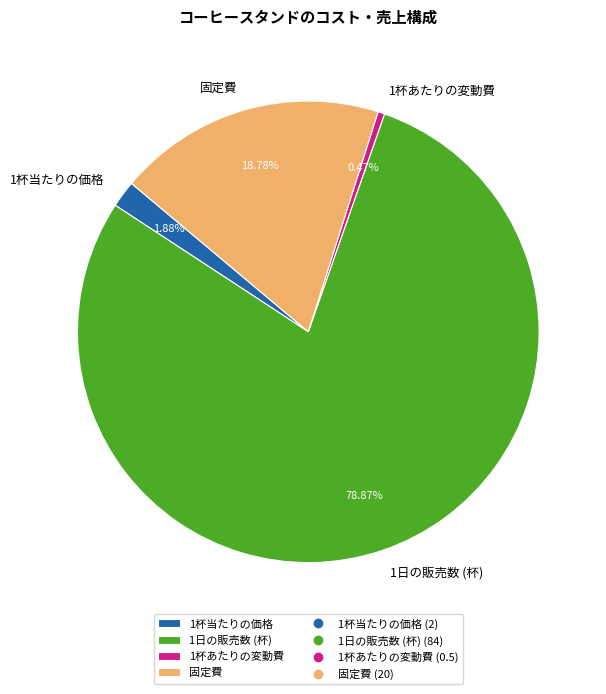

To the nearest percent, what percentage of the pie is 1杯当たりの価格?

2%